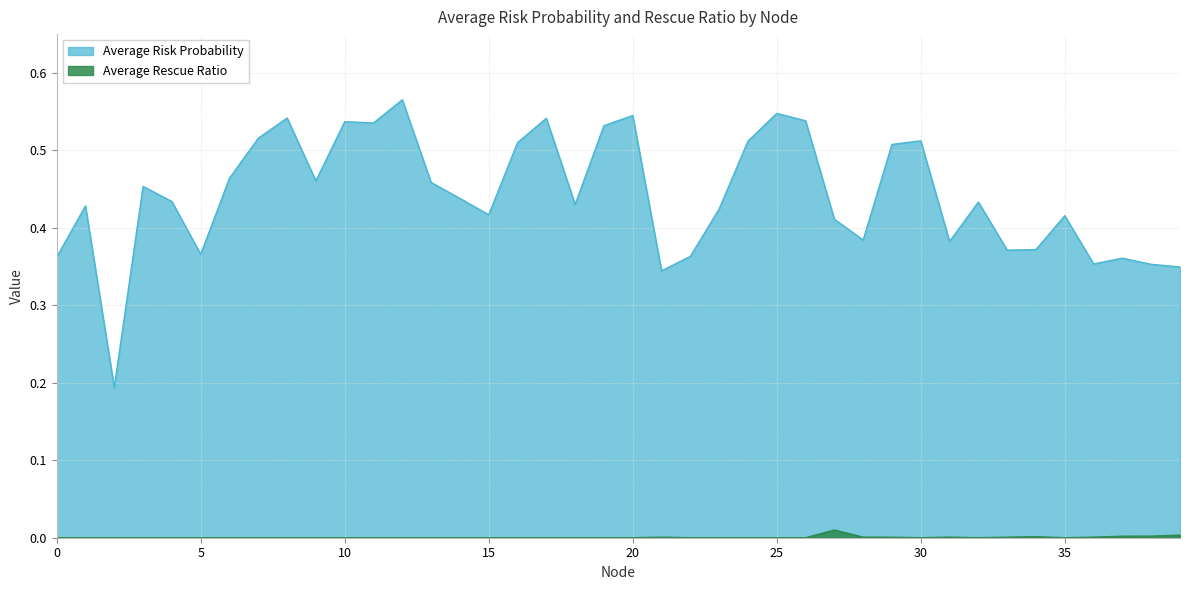

What is the approximate value of Average Risk Probability at 25?

0.5